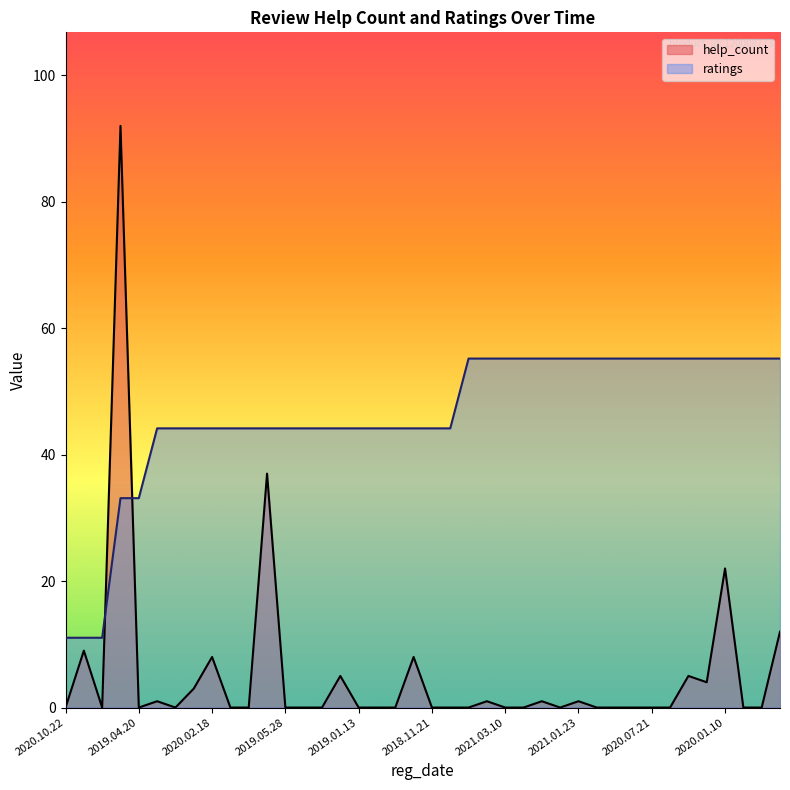

Which series has the largest range (max minus min)?

help_count